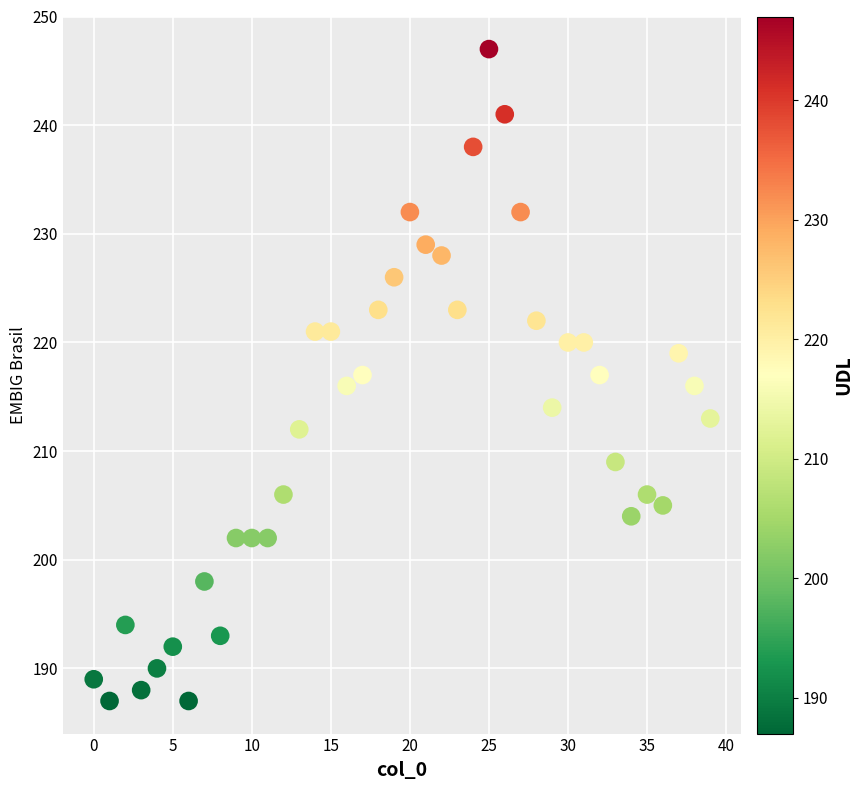

What is the range of Y values (max minus min)?

60